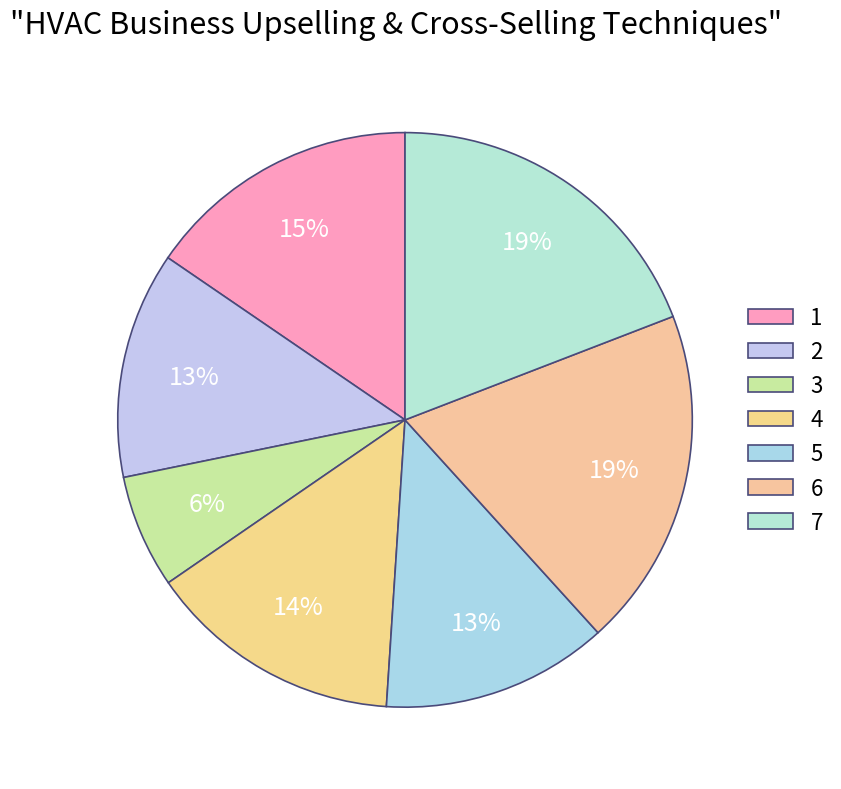

Which has a higher value, 3 or 7?

7